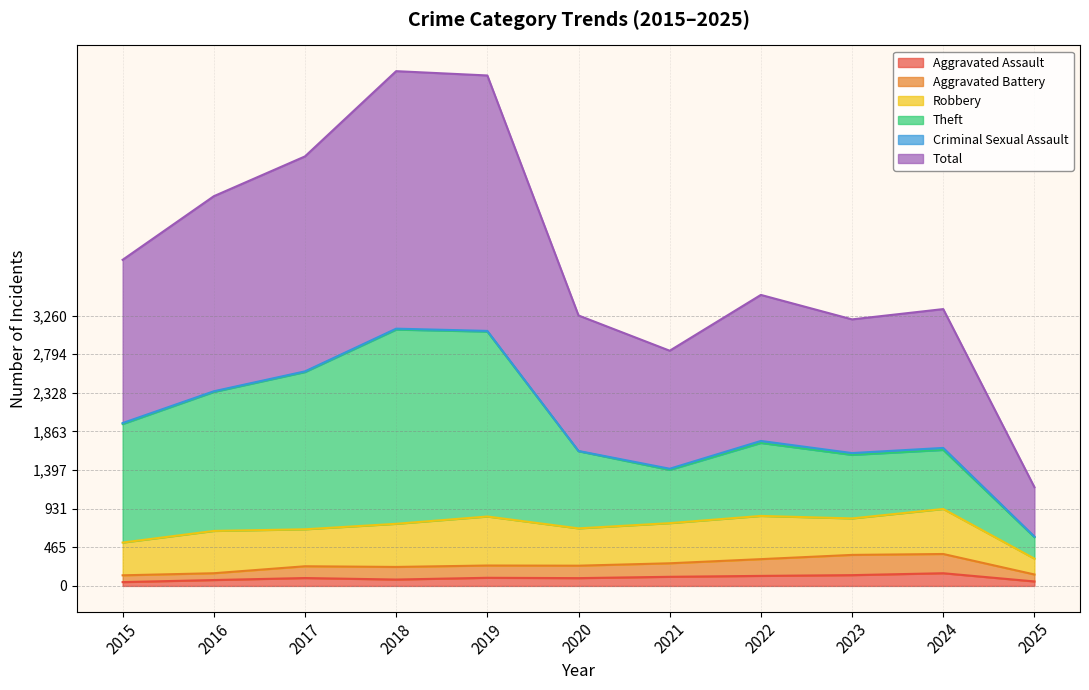

Which series changed the most between 2017 and 2025?

Total